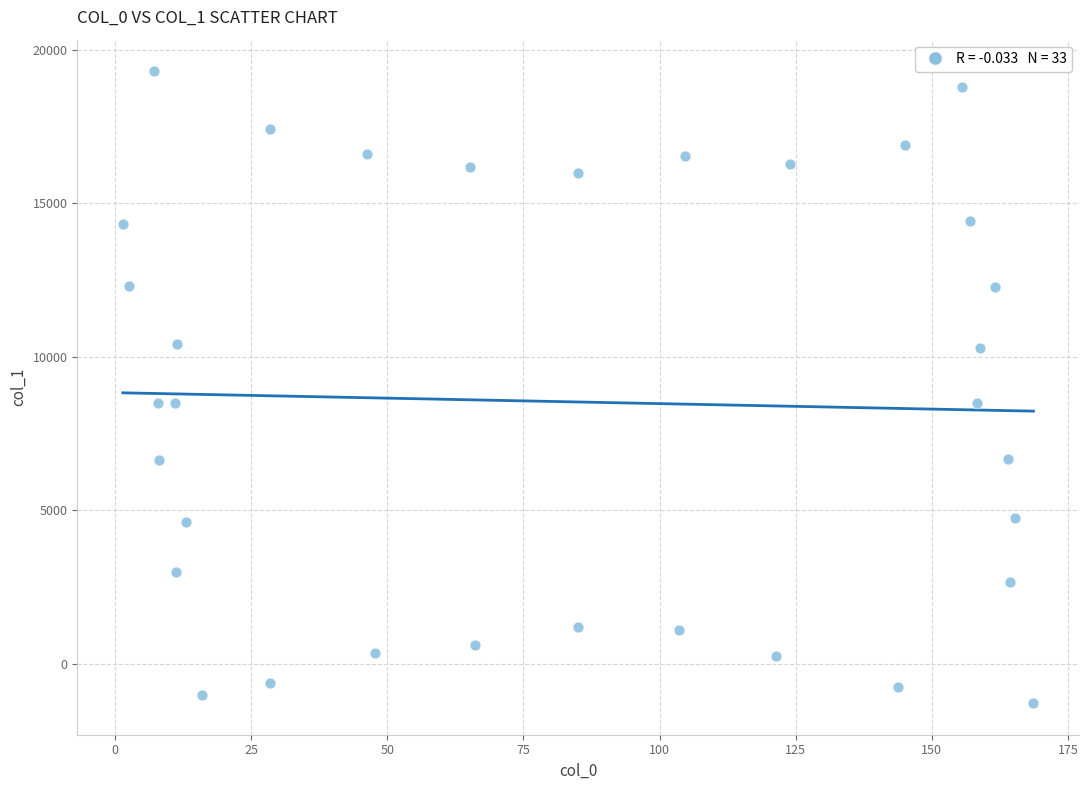

What is the range of Y values (max minus min)?

20575.6